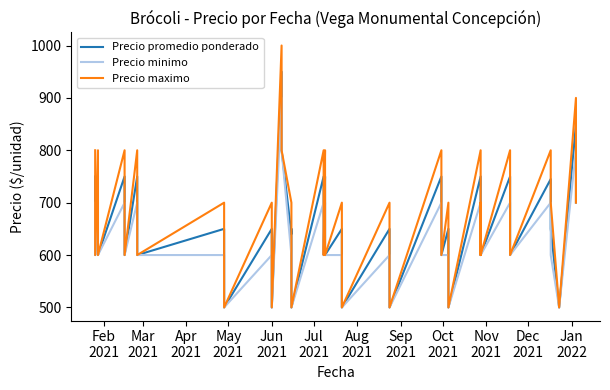

Count the number of data series in this chart.

3